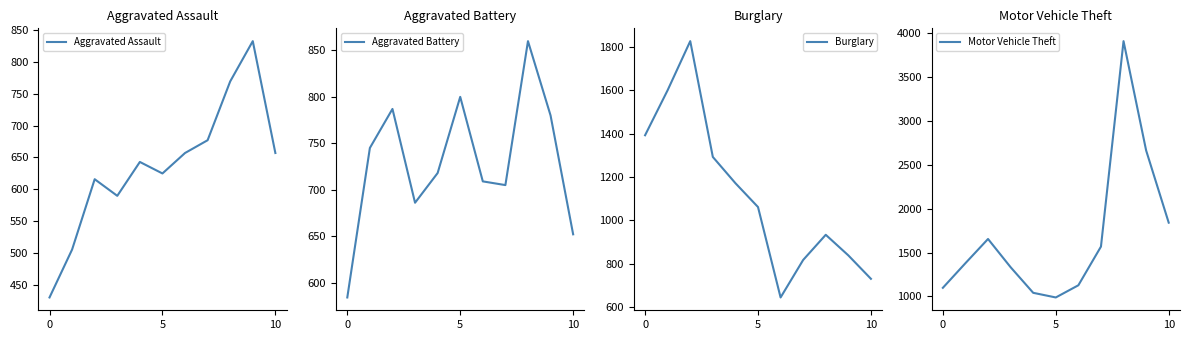

What is the highest value of the Aggravated Battery series?

860